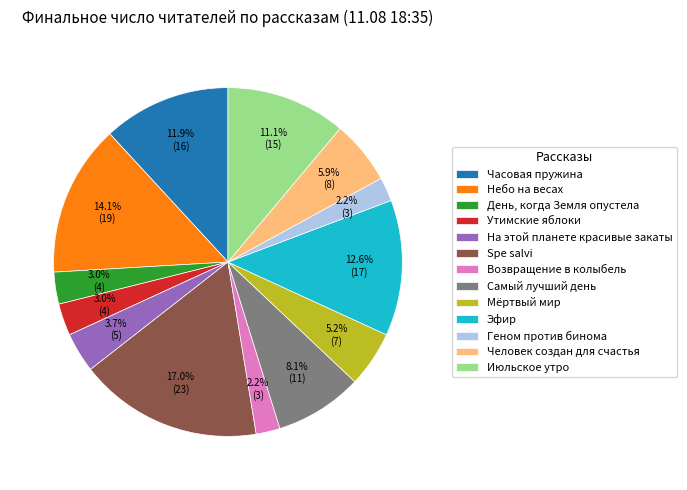

Which category has the biggest portion of the pie?

Spe salvi